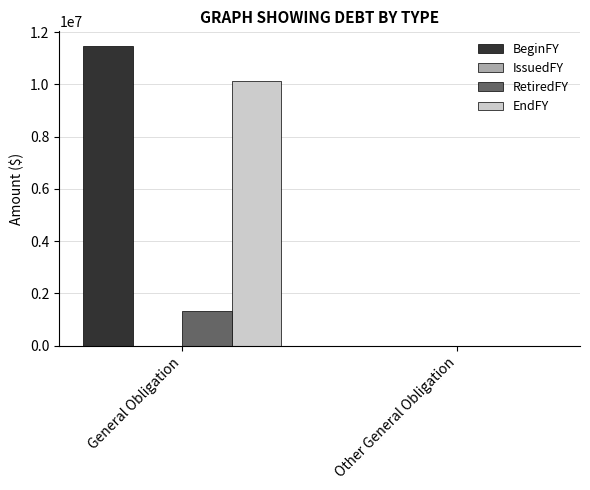

Which series has the largest range (max minus min)?

BeginFY